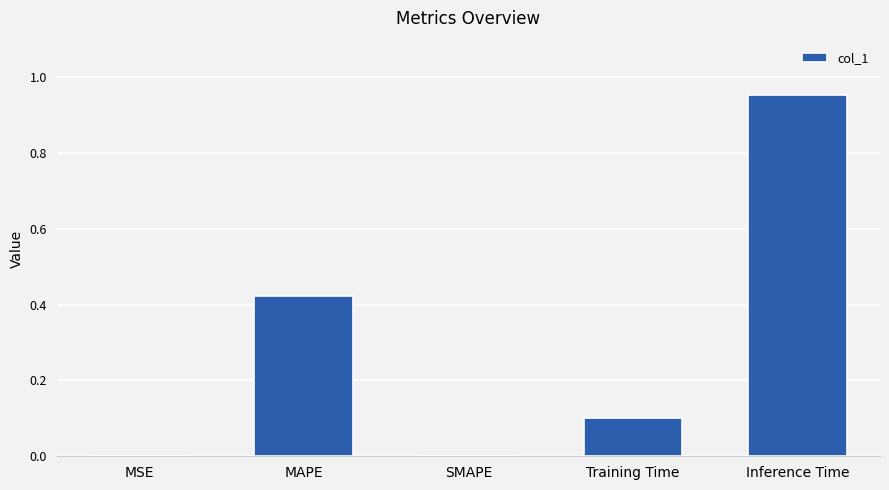

What is the change in value from MAPE to SMAPE?

-0.4